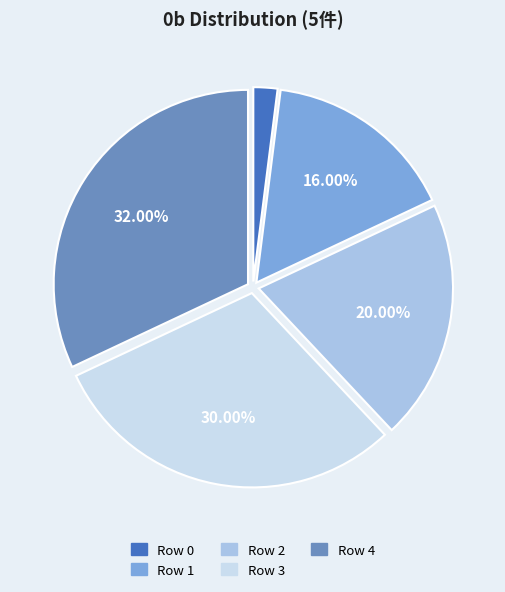

How many segments does this pie chart have?

5